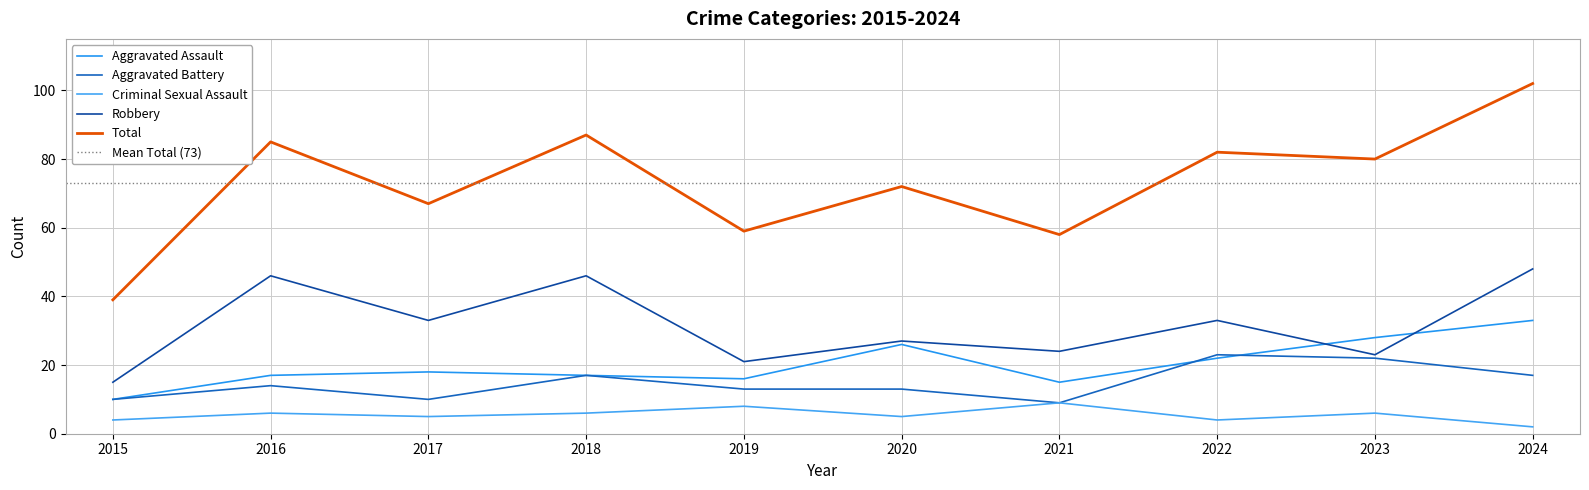

Reading left to right, what are all the values shown in this chart?

Aggravated Assault: 2015=10	2016=17	2017=18	2018=17	2019=16	2020=26	2021=15	2022=22	2023=28	2024=33
Aggravated Battery: 2015=10	2016=14	2017=10	2018=17	2019=13	2020=13	2021=9	2022=23	2023=22	2024=17
Criminal Sexual Assault: 2015=4	2016=6	2017=5	2018=6	2019=8	2020=5	2021=9	2022=4	2023=6	2024=2
Robbery: 2015=15	2016=46	2017=33	2018=46	2019=21	2020=27	2021=24	2022=33	2023=23	2024=48
Total: 2015=39	2016=85	2017=67	2018=87	2019=59	2020=72	2021=58	2022=82	2023=80	2024=102